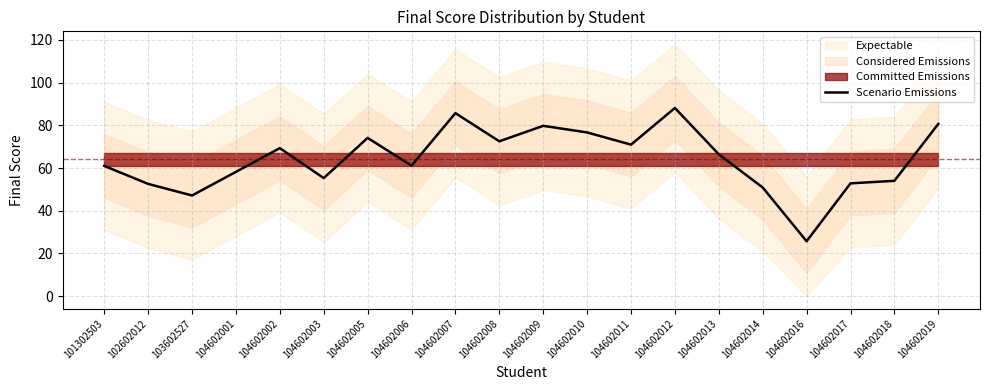

The value at 104602018 is 23.3. True or false?

False